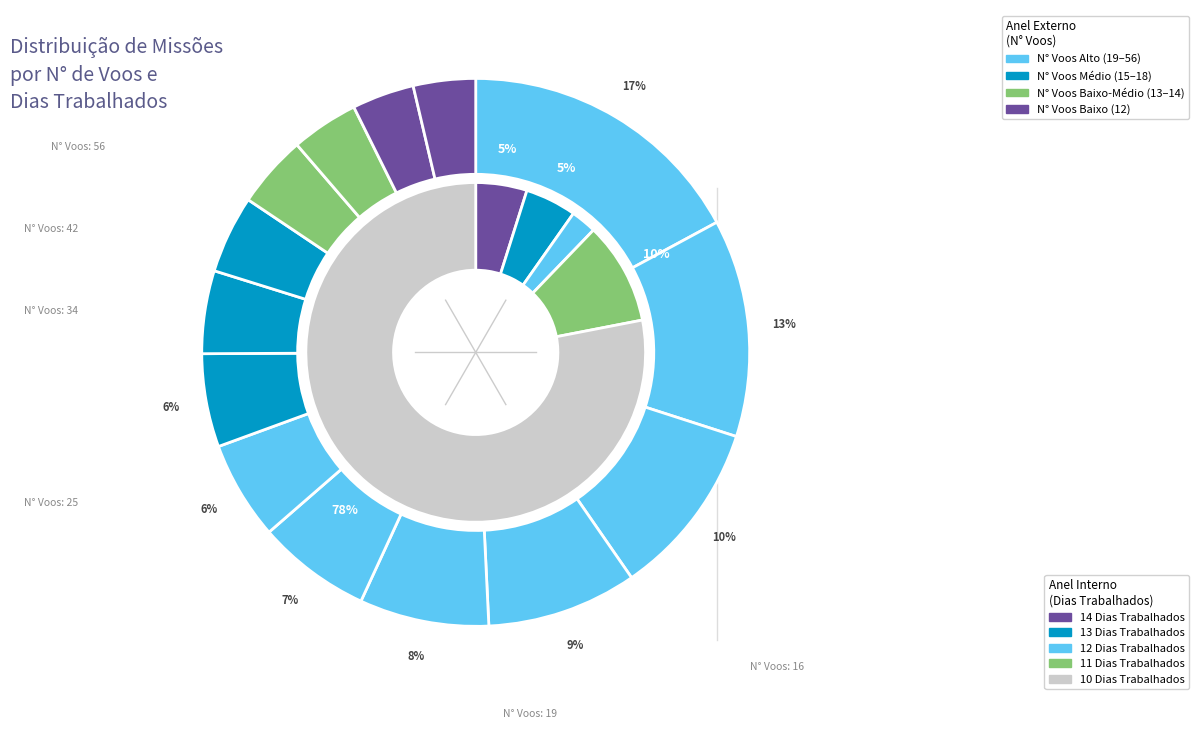

Which has a higher value, 12 or 0?

12